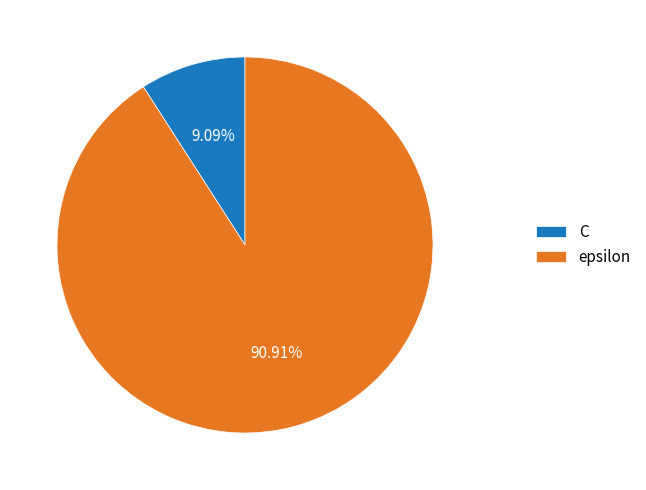

Approximately how many times larger is the value at epsilon compared to C?

10.0